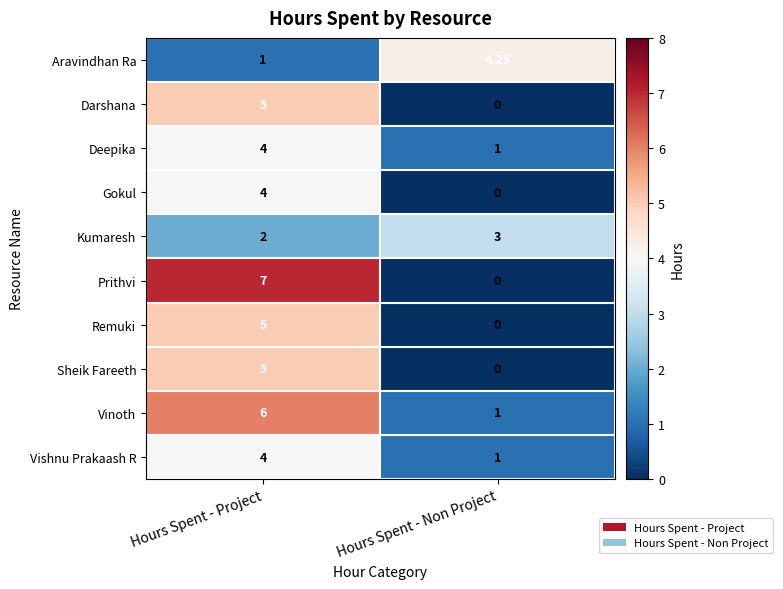

List the labels in order of Sheik Fareeth value, smallest first.

Hours Spent - Non Project, Hours Spent - Project